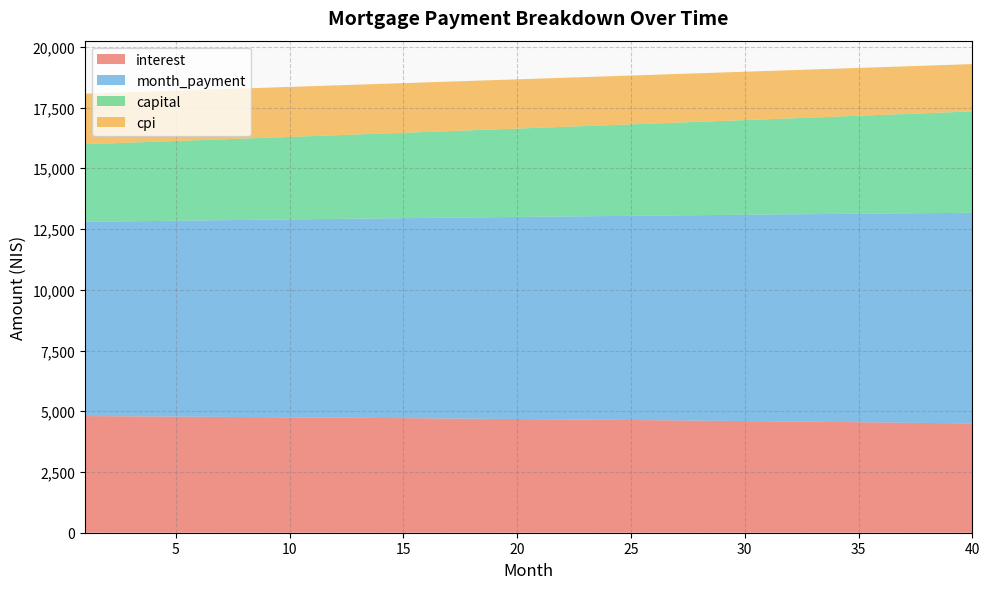

Reading right to left, what are all the values shown in this chart?

interest: 4497.9	4508.4	4518.8	4529.0	4539.0	4548.9	4558.6	4568.2	4577.6	4586.9	4596.0	4605.0	4613.9	4622.6	4631.1	4639.5	4647.8	4655.9	4663.9	4671.8	4679.5	4687.1	4694.5	4701.8	4709.0	4716.1	4723.0	4729.8	4736.5	4743.0	4749.4	4755.7	4761.9	4767.9	4773.8	4779.6	4785.3	4790.9	4796.3	4801.6
month_payment: 8670.7	8652.6	8634.6	8616.7	8598.8	8580.9	8563.1	8545.3	8527.5	8509.8	8492.1	8474.4	8456.8	8439.2	8421.7	8404.2	8386.7	8369.2	8351.8	8334.5	8317.2	8299.9	8282.6	8265.4	8248.2	8231.1	8213.9	8196.9	8179.8	8162.8	8145.9	8128.9	8112.0	8095.2	8078.3	8061.5	8044.8	8028.0	8011.4	7994.7
capital: 4172.7	4144.2	4115.9	4087.7	4059.8	4032.0	4004.4	3977.0	3949.9	3922.8	3896.0	3869.4	3842.9	3816.6	3790.5	3764.6	3738.9	3713.3	3687.9	3662.7	3637.7	3612.8	3588.1	3563.6	3539.2	3515.0	3490.9	3467.1	3443.4	3419.8	3396.4	3373.2	3350.2	3327.2	3304.5	3281.9	3259.5	3237.2	3215.0	3193.0
cpi: 1946.9	1951.6	1956.1	1960.6	1965.0	1969.4	1973.7	1977.9	1982.0	1986.1	1990.2	1994.1	1998.0	2001.9	2005.6	2009.3	2013.0	2016.6	2020.1	2023.6	2027.0	2030.3	2033.6	2036.9	2040.0	2043.1	2046.2	2049.2	2052.2	2055.0	2057.9	2060.7	2063.4	2066.1	2068.7	2071.3	2073.8	2076.2	2078.7	2081.0